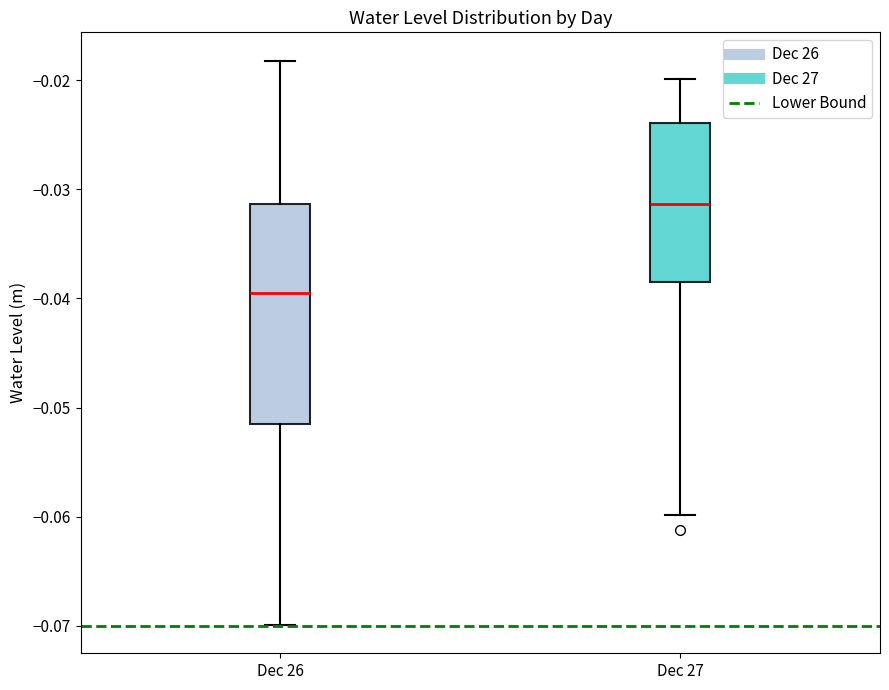

Comparing the boxes themselves (not the whiskers), which one is the tallest?

Dec 26